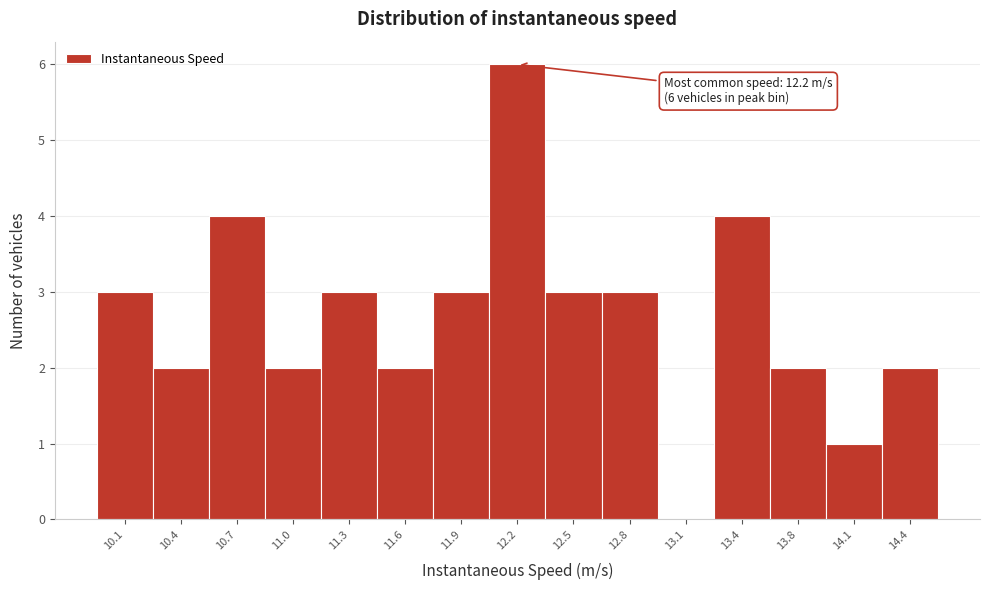

Which range on the x-axis has the tallest bar?

12.05 to 12.40